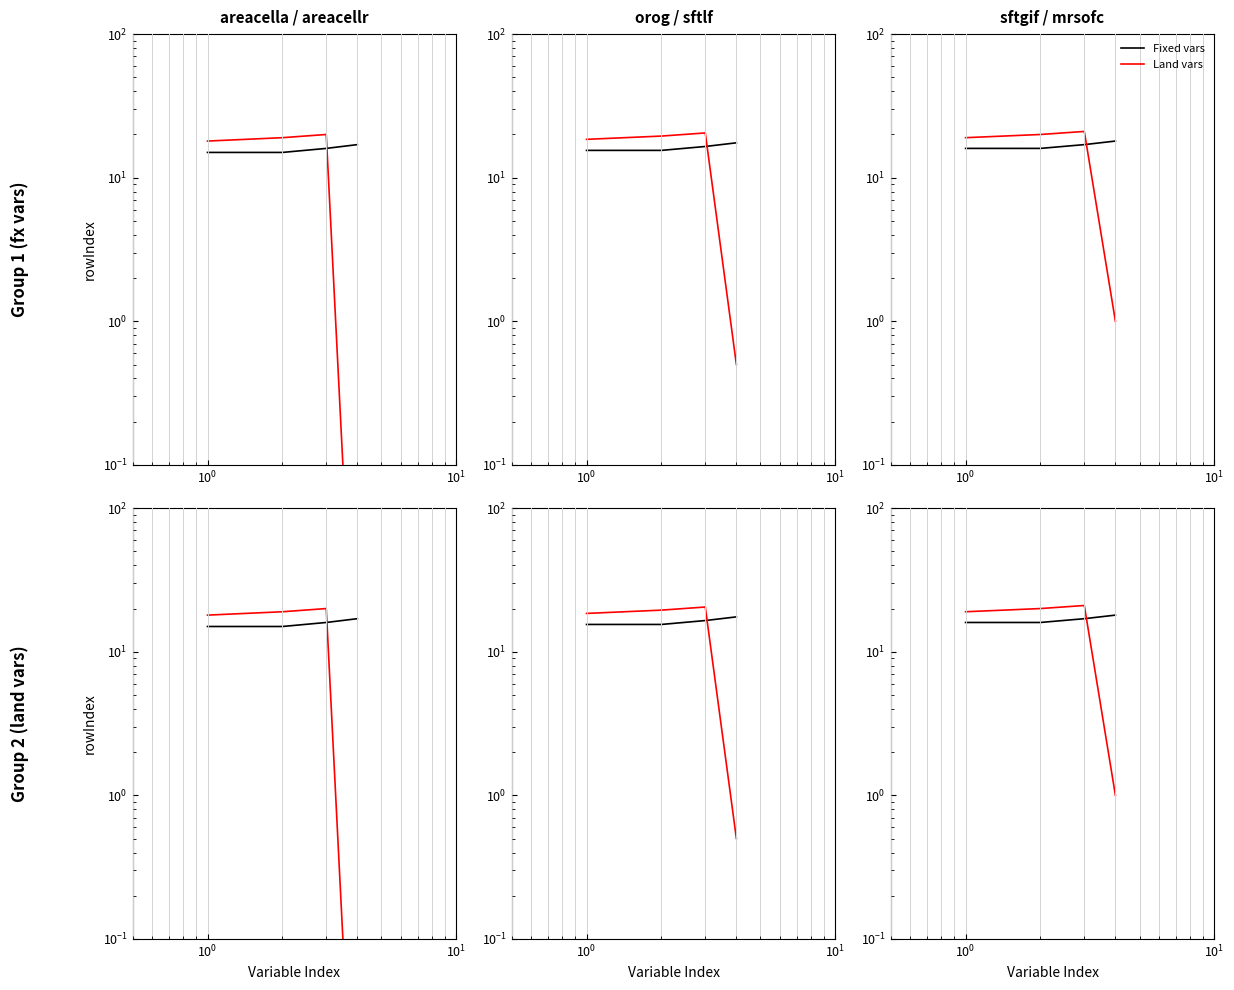

How many lines are shown in the chart?

2